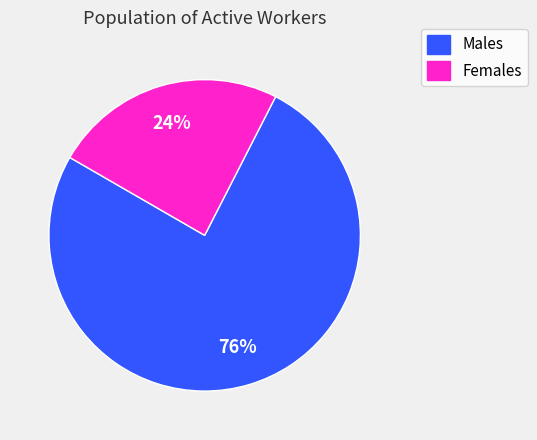

To the nearest percent, what is the difference between the largest and smallest slice percentages?

52%